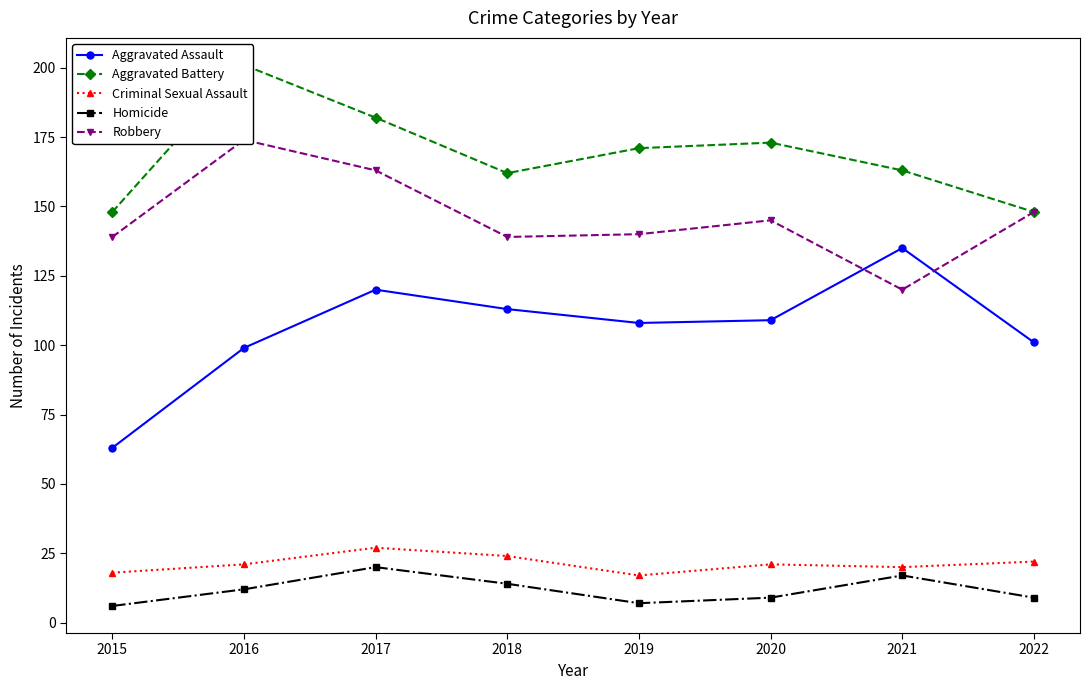

The value of Homicide at 2015 is 6. True or false?

True